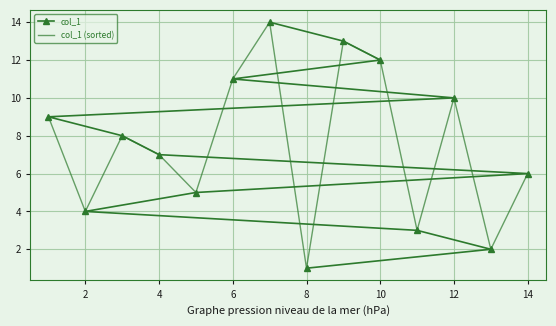

The value of col_1 at 8 is 1. True or false?

True